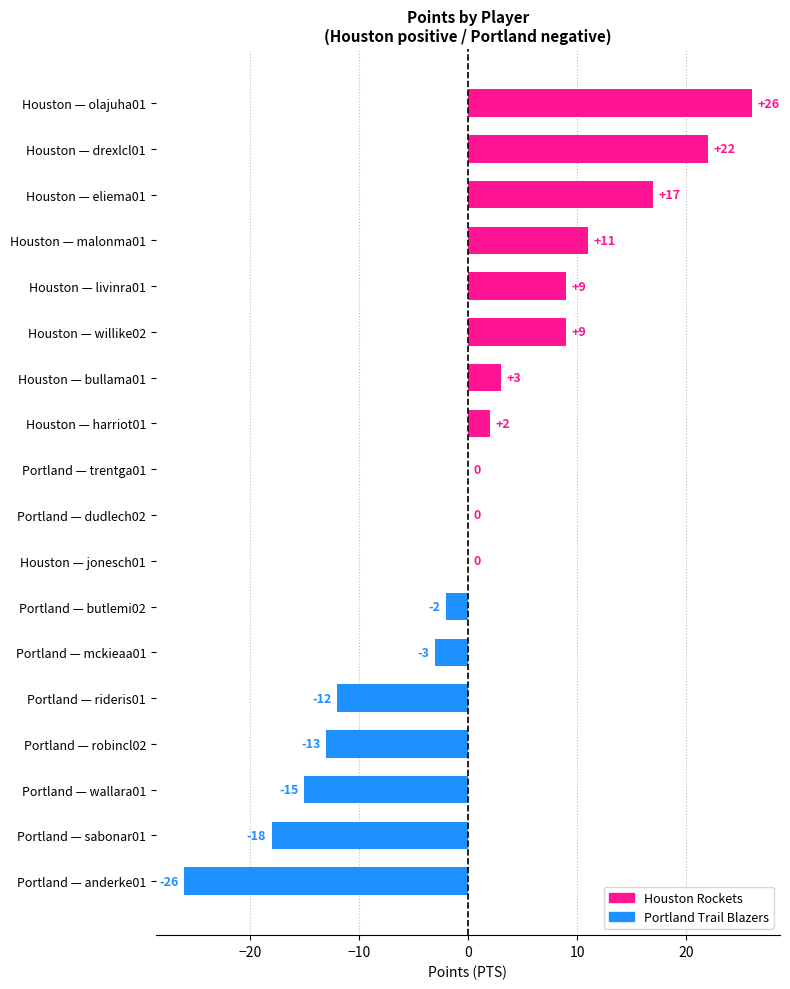

What is the sum of all values?

10